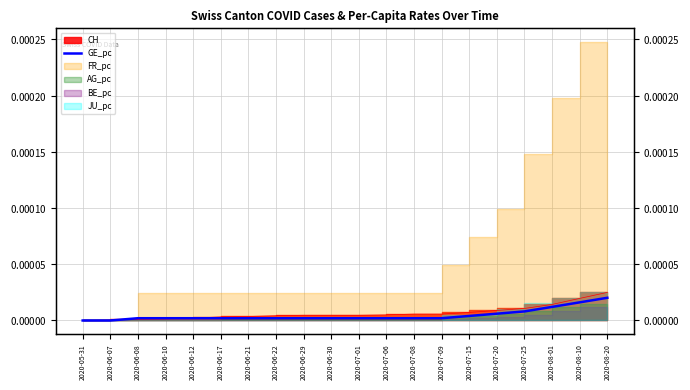

Between 2020-07-09 and 2020-08-10, which is larger?

2020-08-10